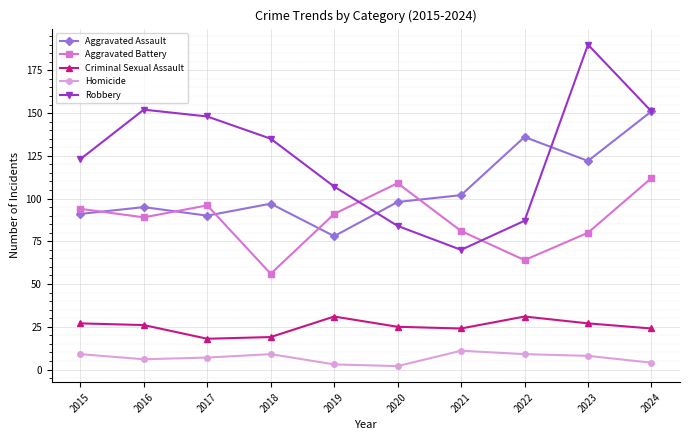

True or false: Robbery has a value of 87 at 2022.

True